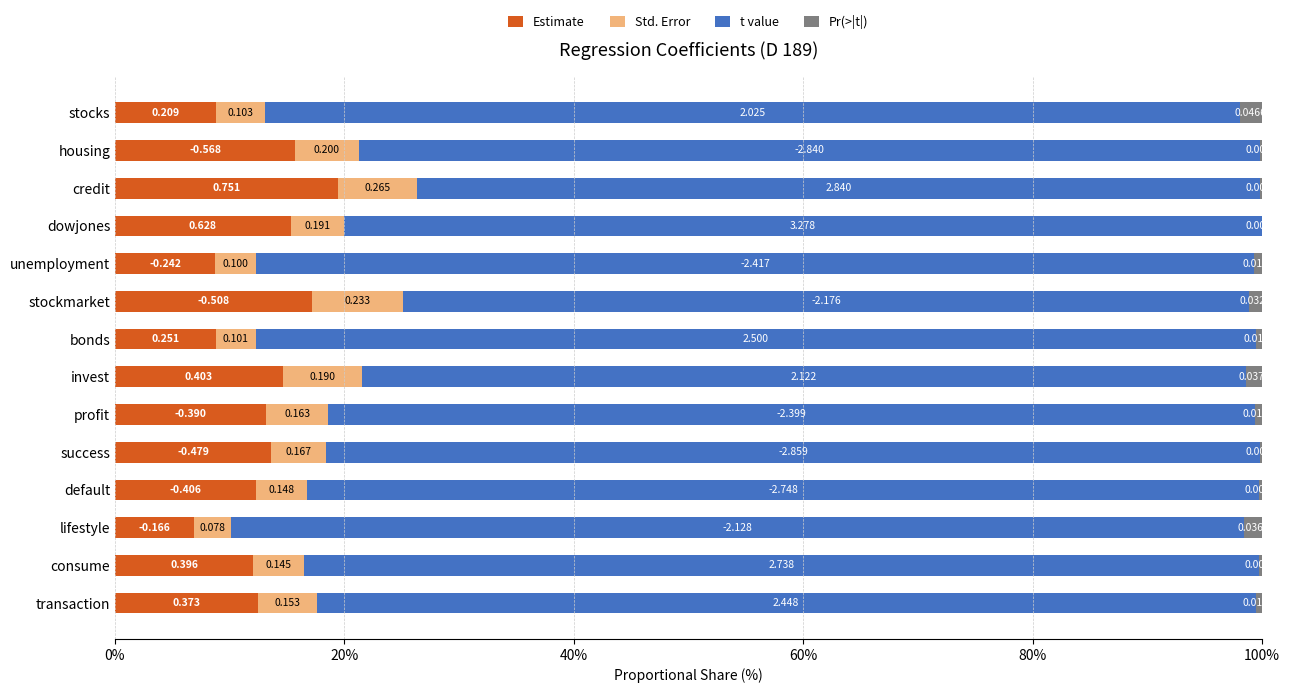

Which series has the largest range (max minus min)?

t value